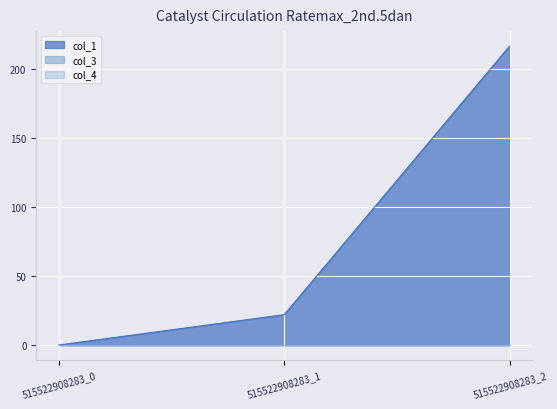

Is the value of col_4 at 515522908283_2 greater than the value of col_3 at 515522908283_2?

No